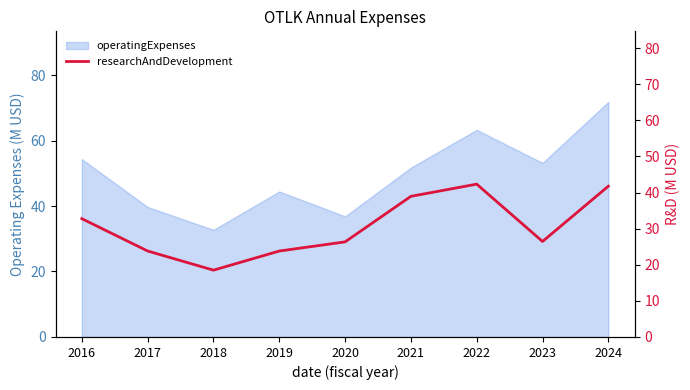

At which category does the data reach its first local peak?

2022